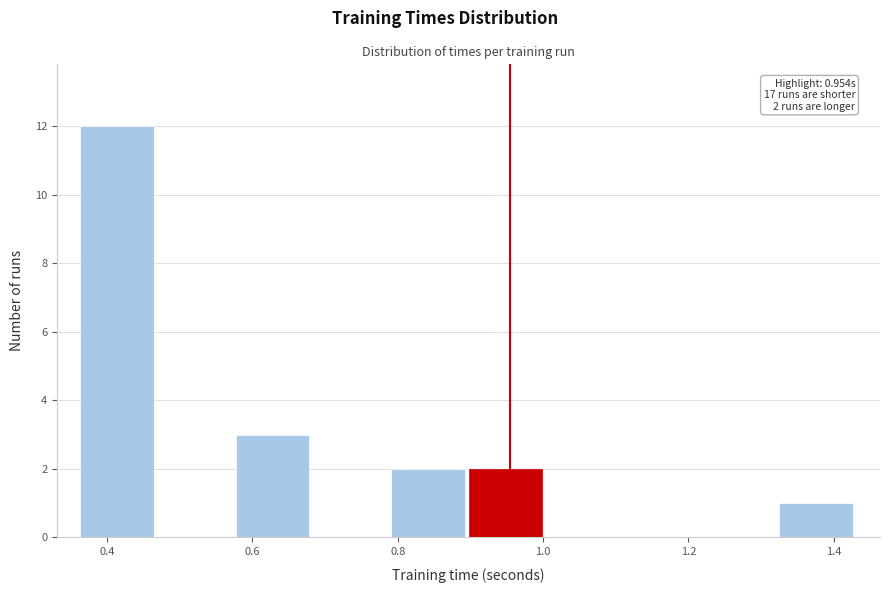

Over which range of the x-axis is the bar tallest?

0.36 to 0.48